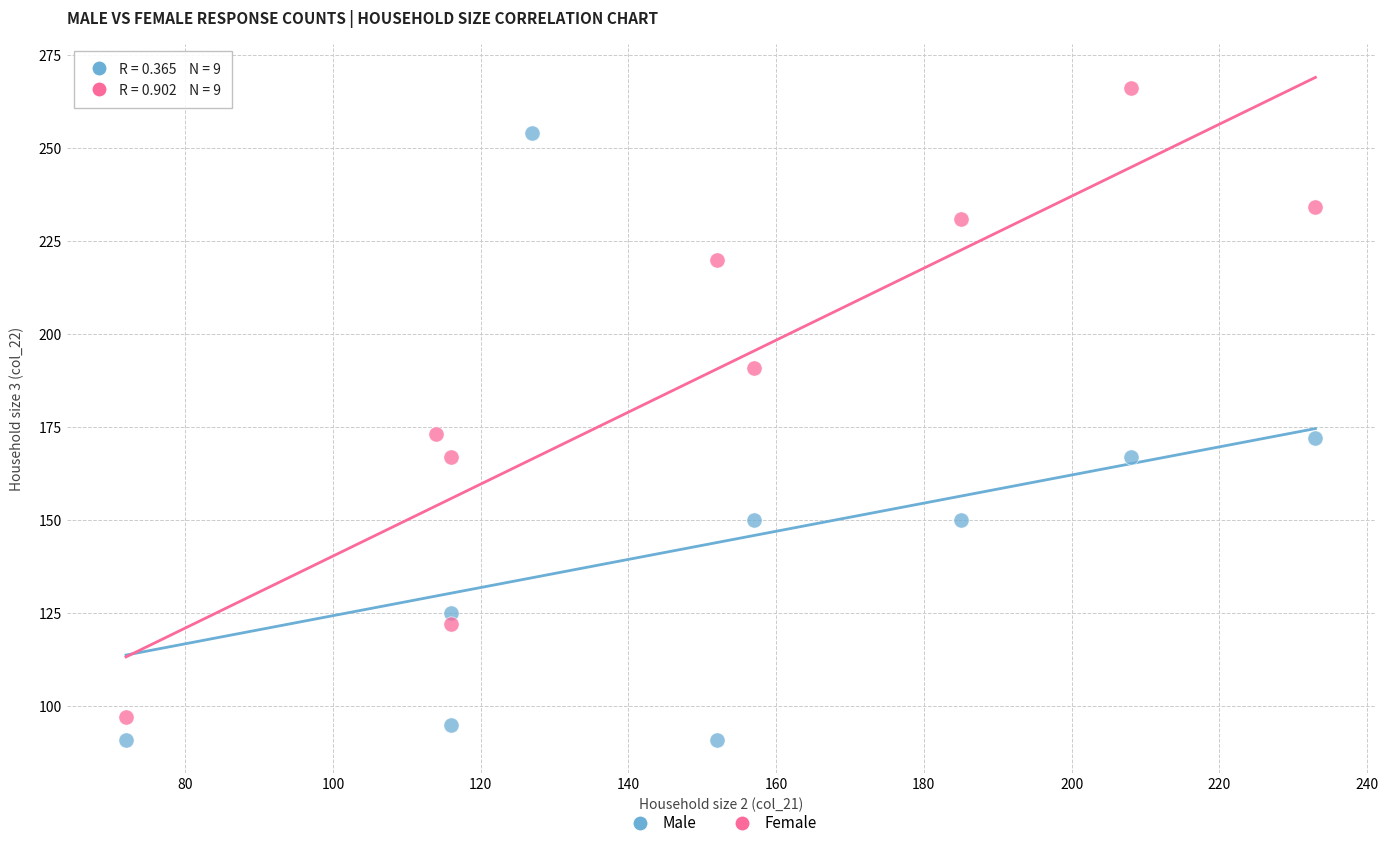

Which series contains the highest Y value?

Female